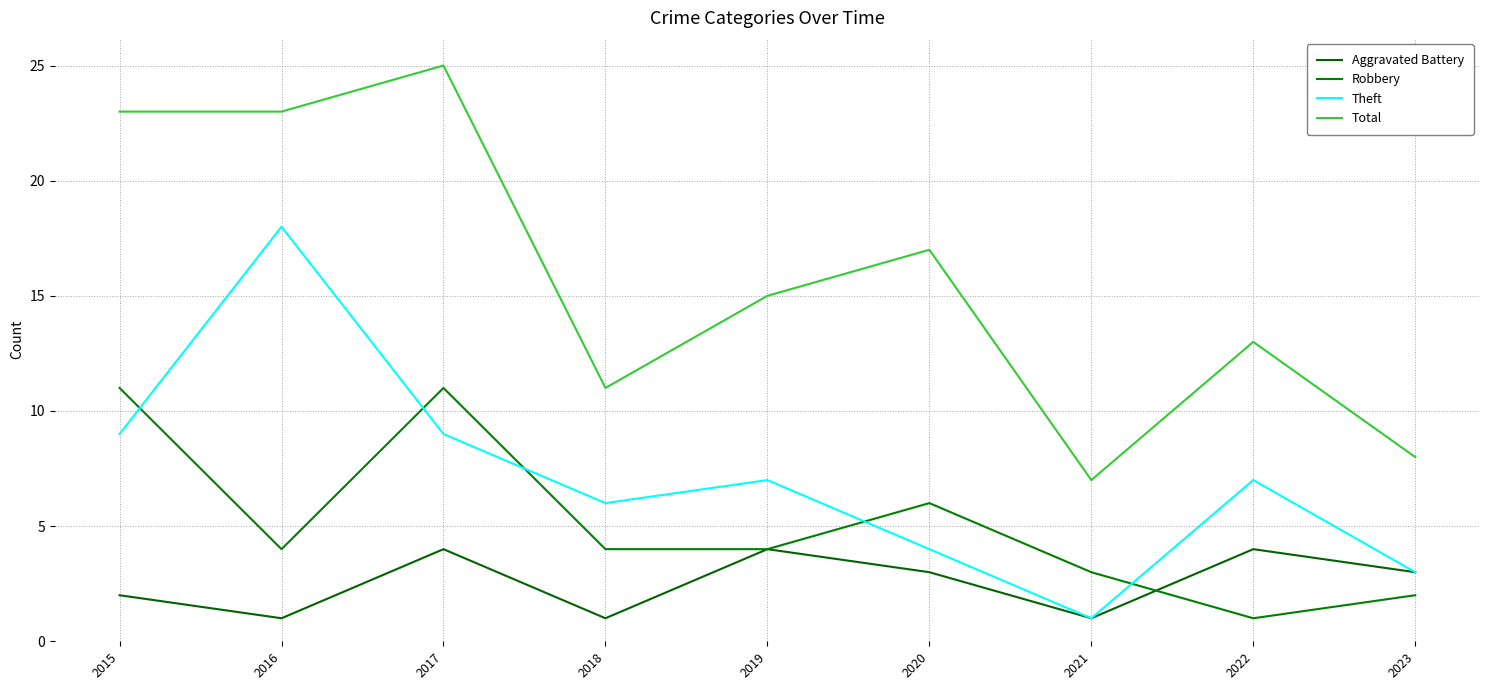

How many lines are shown in the chart?

4